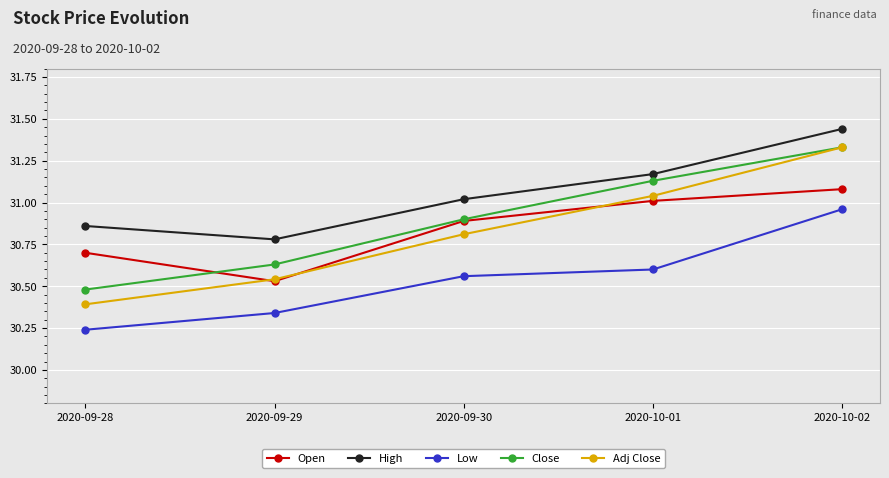

True or false: Open has more than 0 interior local peaks.

False